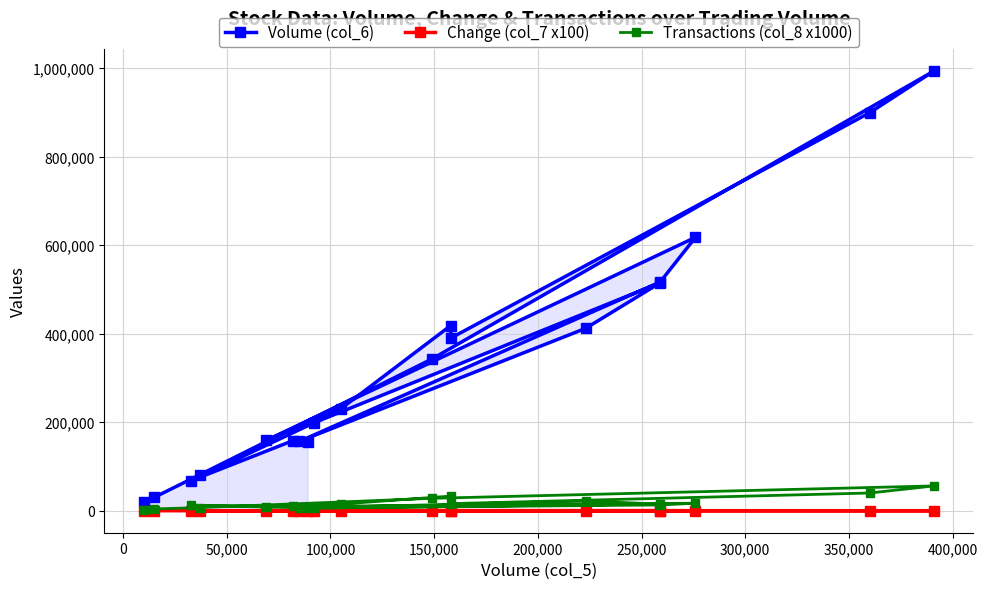

At which label does Transactions (col_8 x1000) first exceed 13000?

100,000